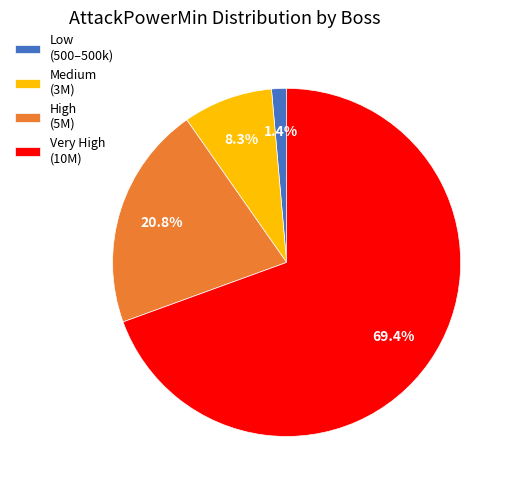

What is the majority slice?

Very High (10M)